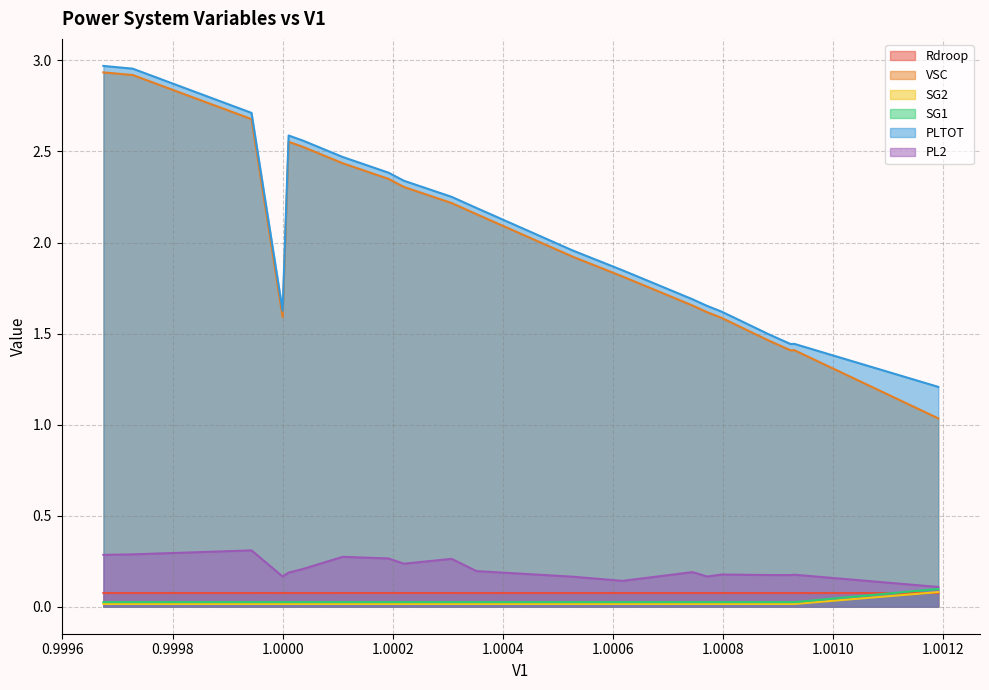

What is the greatest value displayed?

3.0